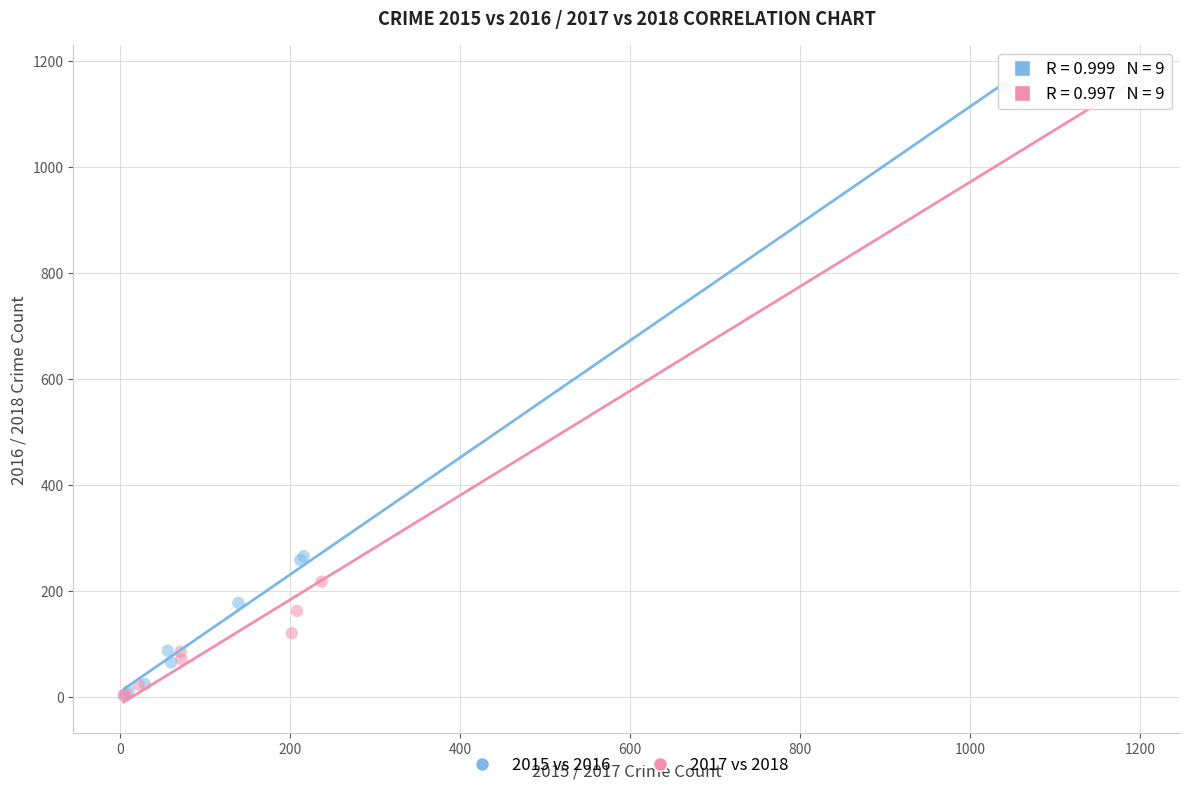

Which series has the largest Y range (max minus min)?

2017 vs 2018